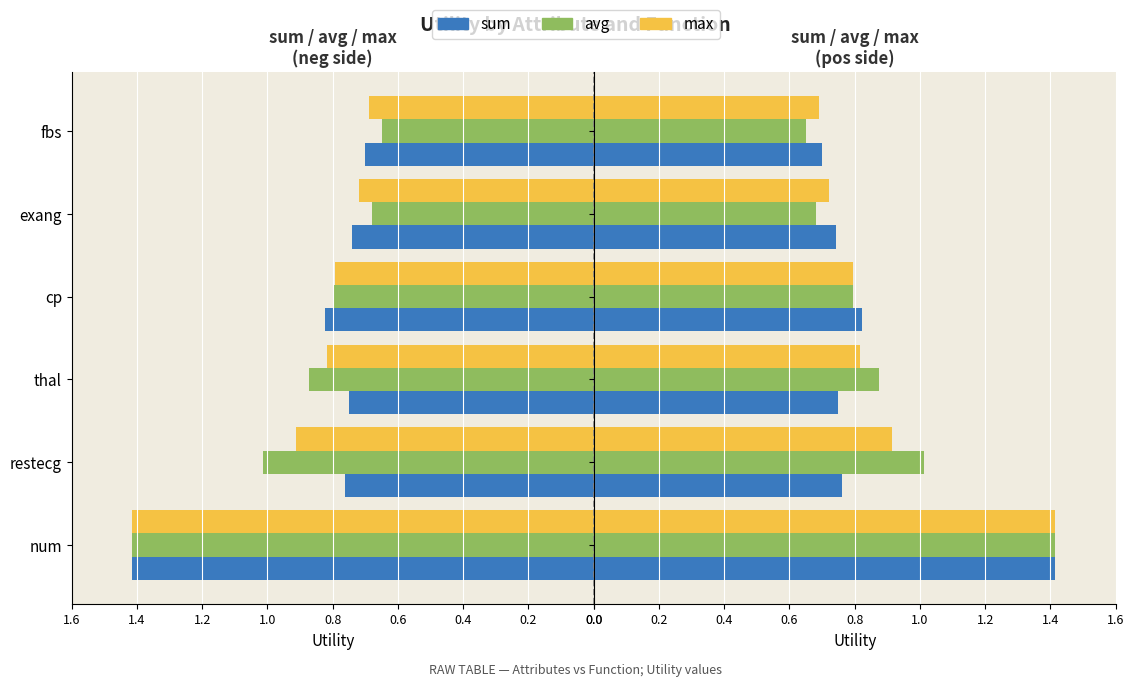

What is the average value of the max series?

0.9